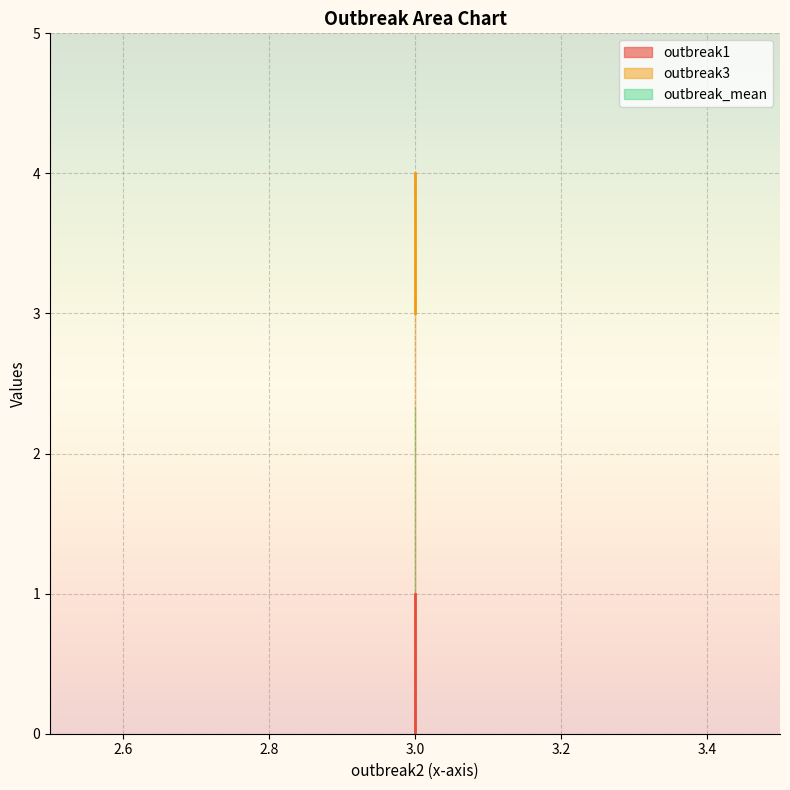

Reading right to left, transcribe all the data shown in this chart.

outbreak1: 0.0	1.0
outbreak3: 4.0	3.0
outbreak_mean: 2.3	2.3